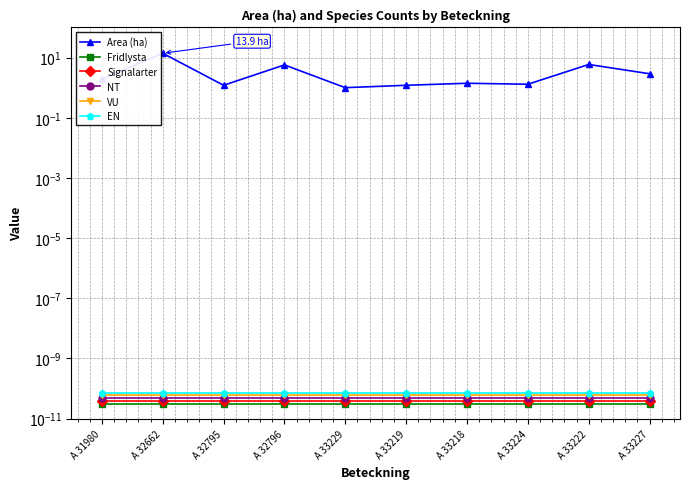

What is the label of the 2nd point from the right?

A 33222